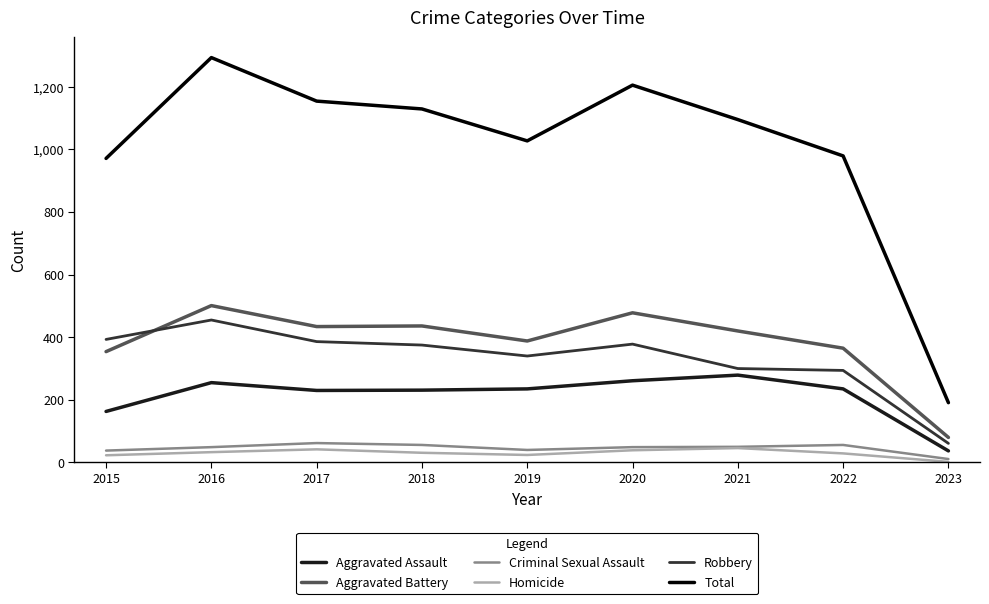

In Aggravated Battery, how many points are lower than both neighbors (excluding endpoints)?

2